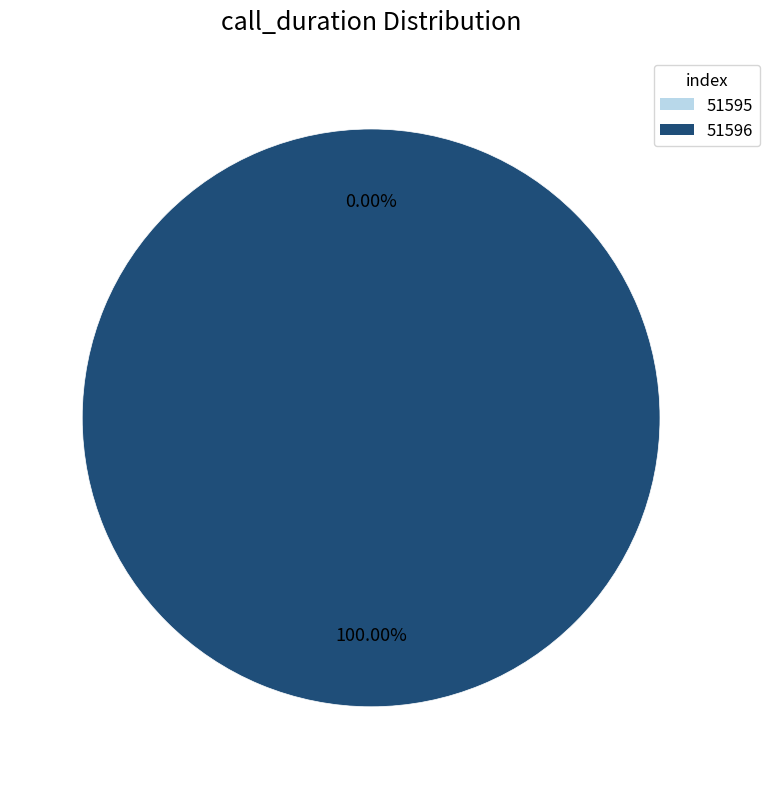

Is there a majority slice in this chart?

Yes